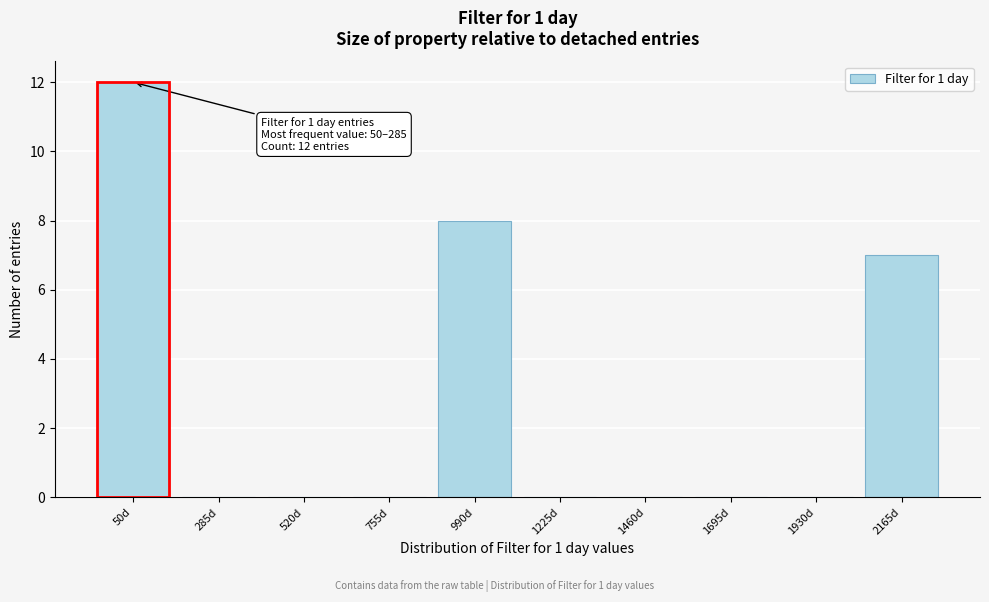

Reading left to right, list all the values displayed in this chart.

50d=12	285d=0	520d=0	755d=0	990d=8	1225d=0	1460d=0	1695d=0	1930d=0	2165d=7